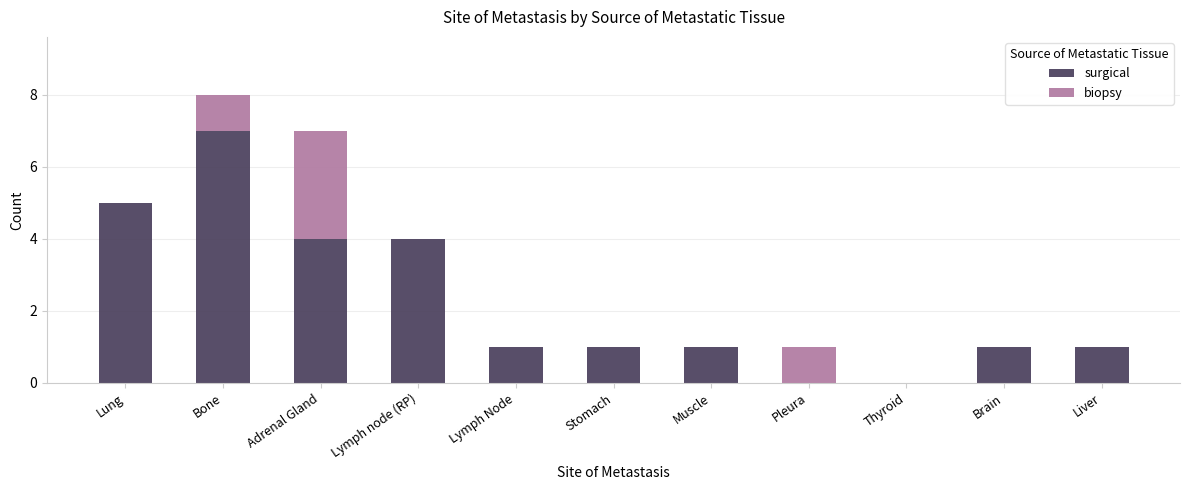

What is the maximum value for surgical?

7